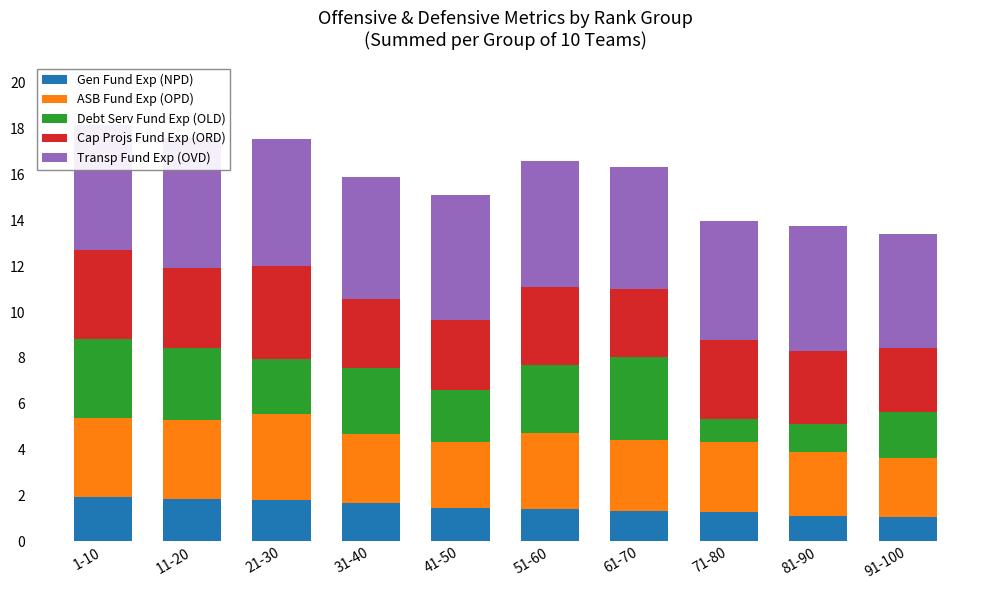

Is it true that Gen Fund Exp (NPD) equals 1.3 at 71-80?

True